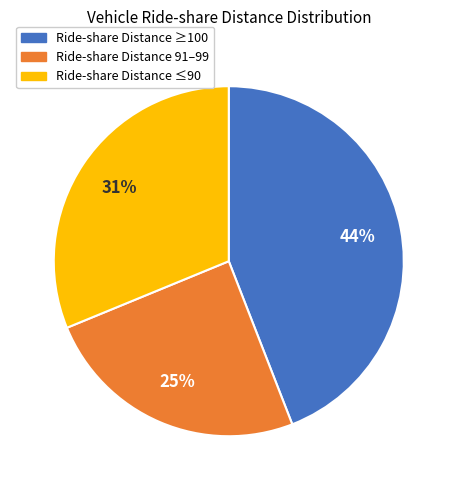

To the nearest percent, what is the difference between the largest and smallest slice percentages?

19%